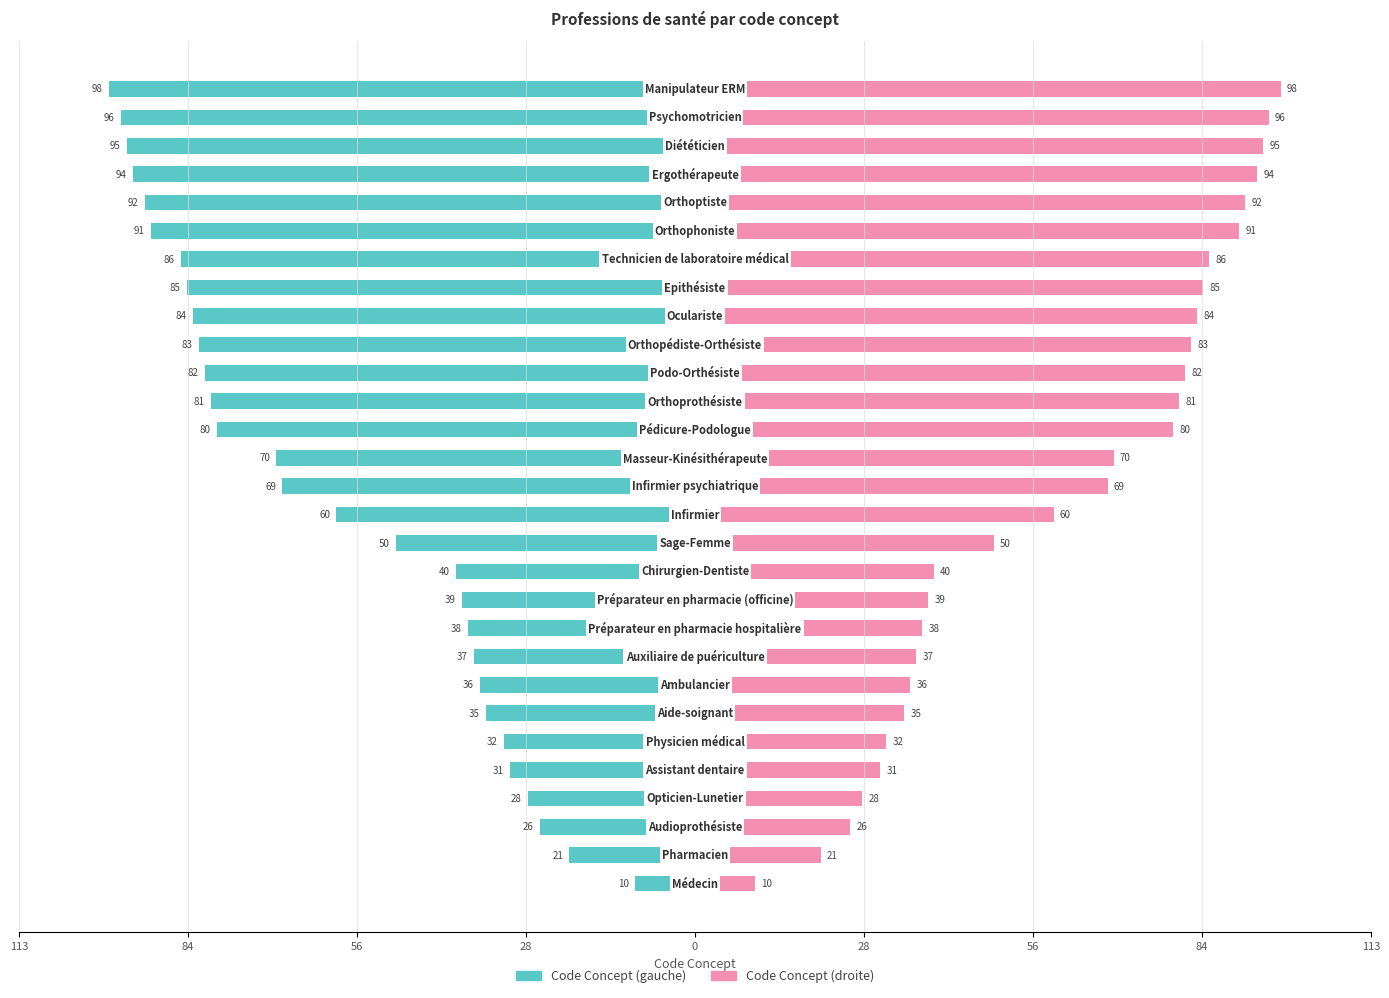

How many values in the Code Concept (gauche) series are below -69?

14